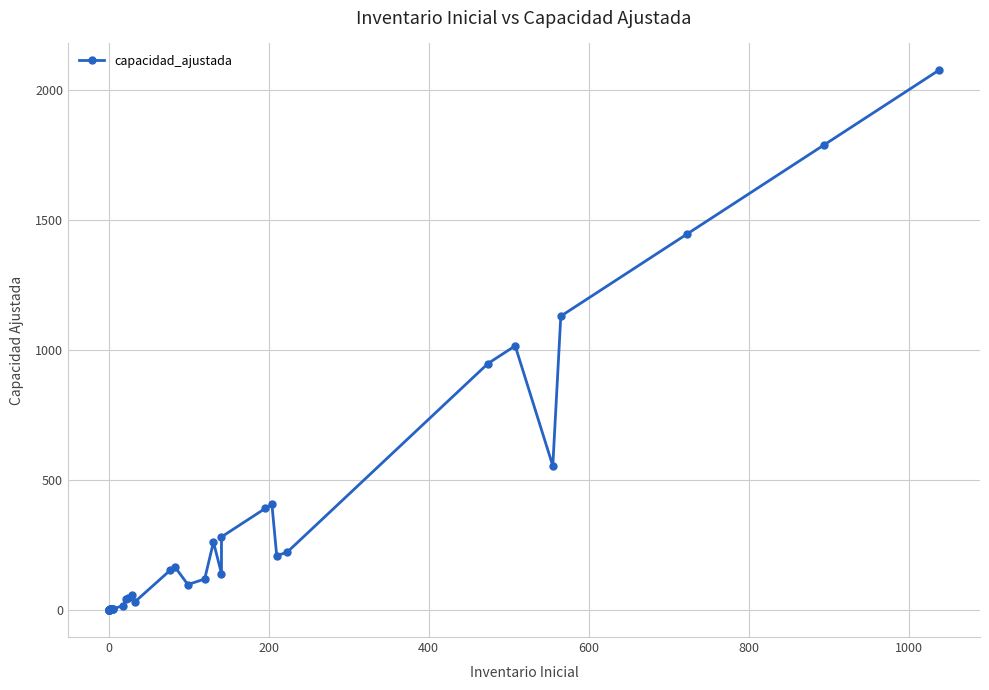

What is the value of the 15th point from the left?

4